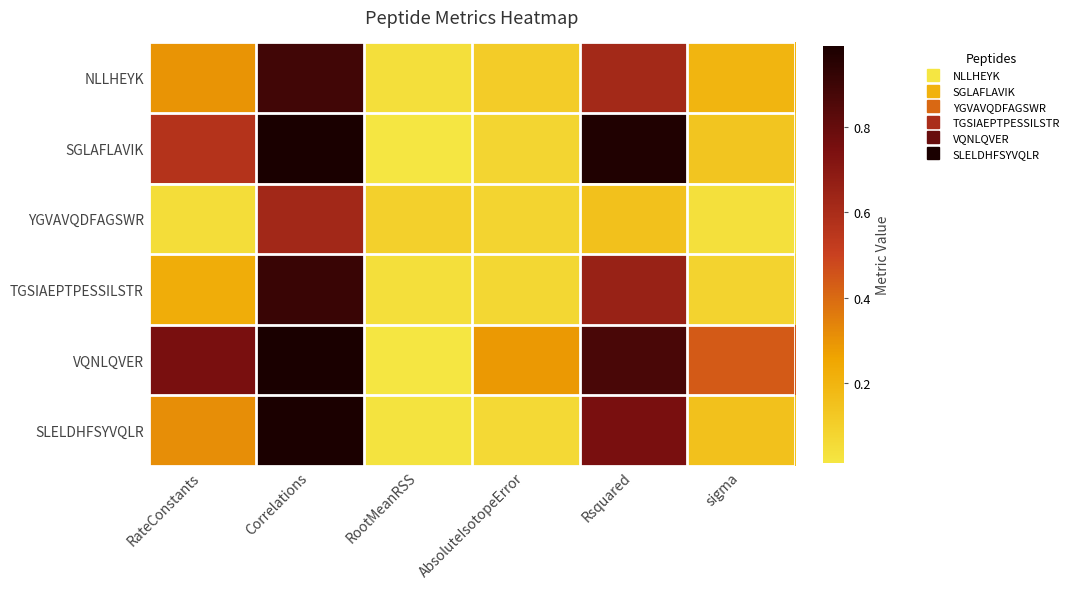

How many distinct data groups are displayed?

6